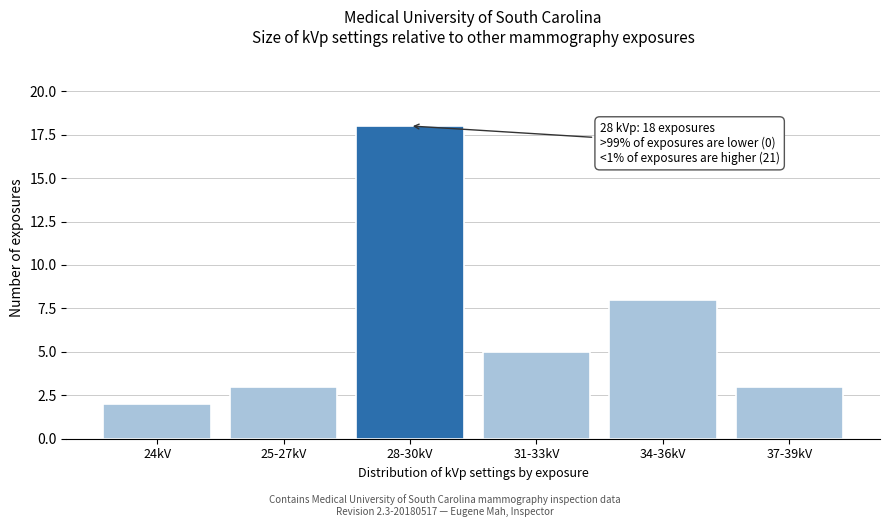

Reading left to right, list all the values displayed in this chart.

24kV=2	25-27kV=3	28-30kV=18	31-33kV=5	34-36kV=8	37-39kV=3